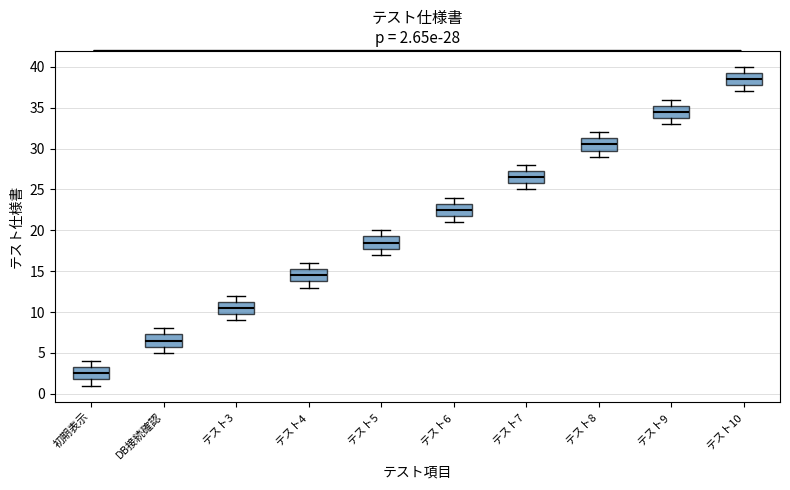

Which box's median line is the lowest?

初期表示